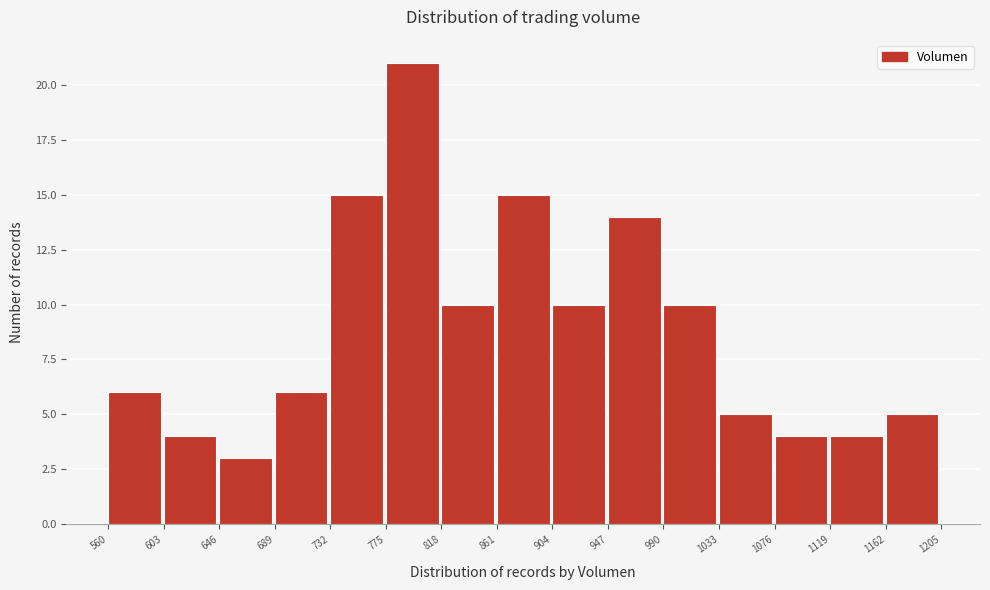

How tall is the bar that spans 904 to 947 on the x-axis? The values are not printed on the chart, so give them approximately, as read against the axis.

10